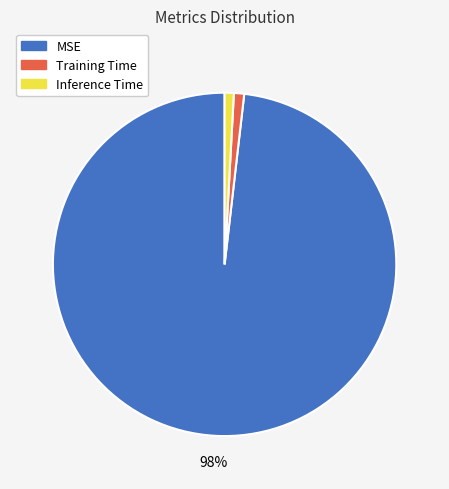

Which has a higher value, Training Time or MSE?

MSE